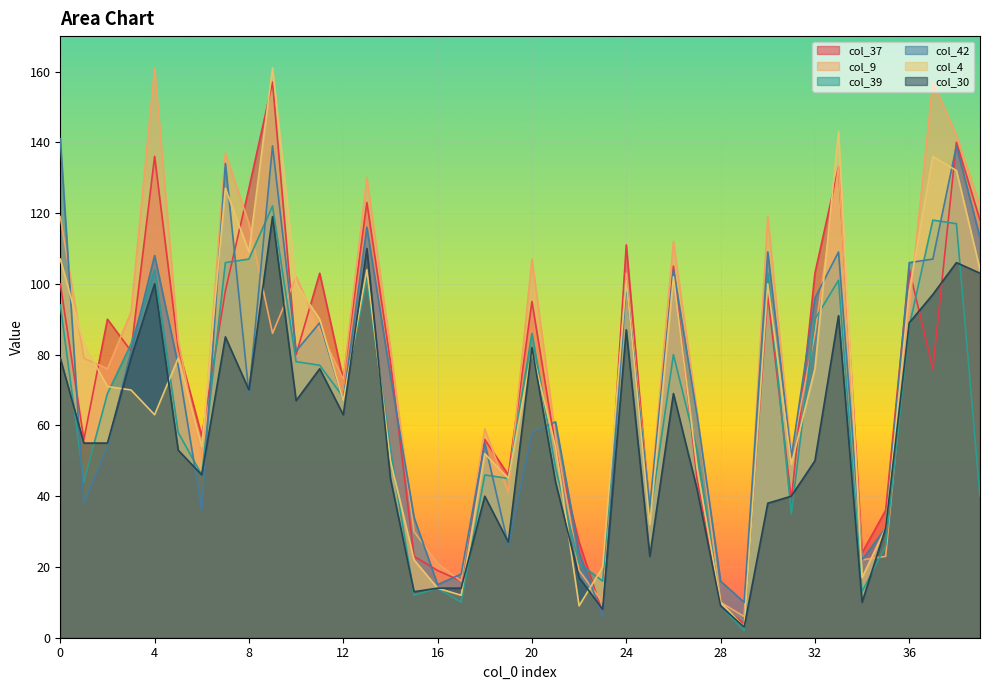

What is the average value of the col_39 series?

63